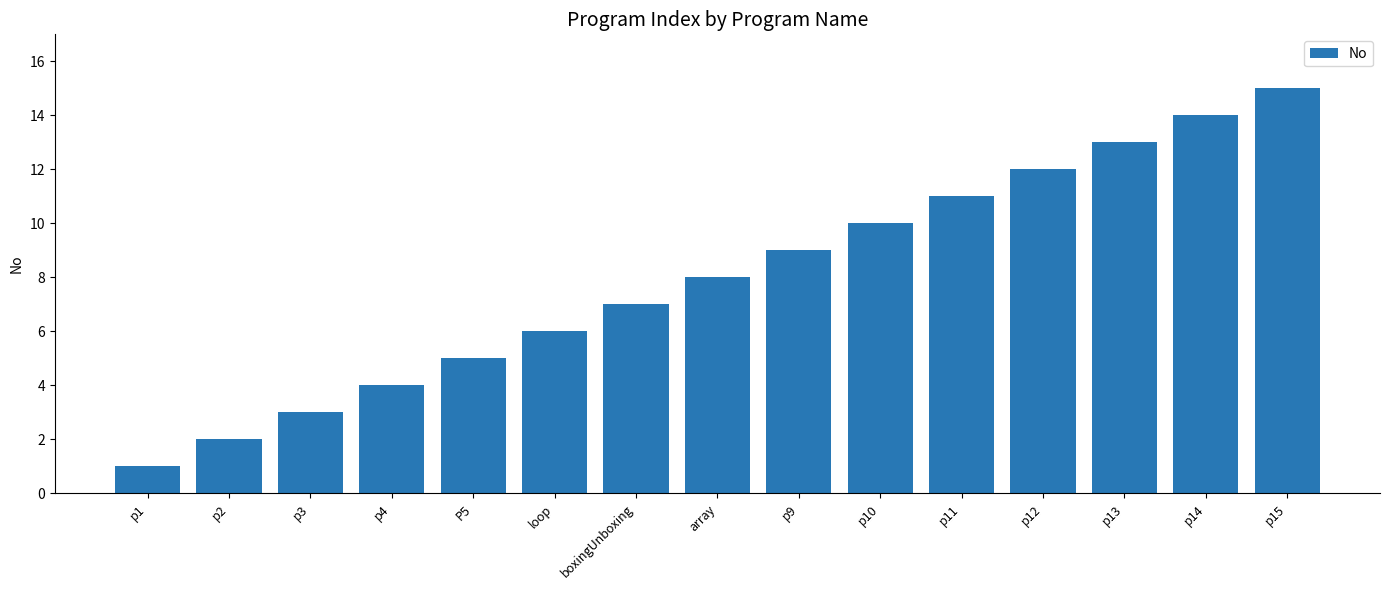

The value at p1 is 1. True or false?

True